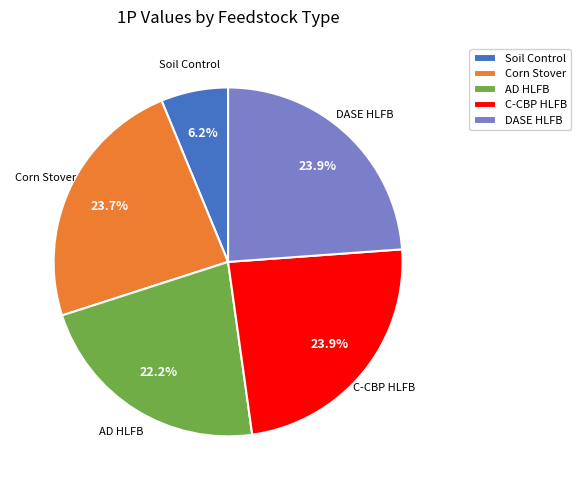

What portion of the pie excludes C-CBP HLFB?

76.1%